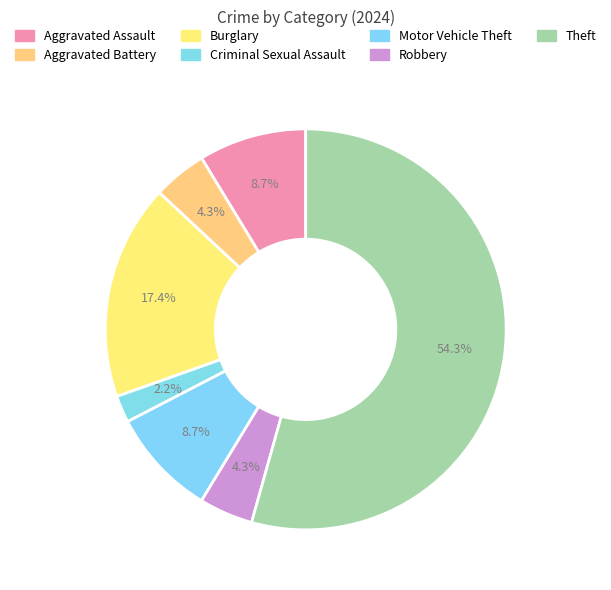

To the nearest percent, what is the average slice percentage?

14%